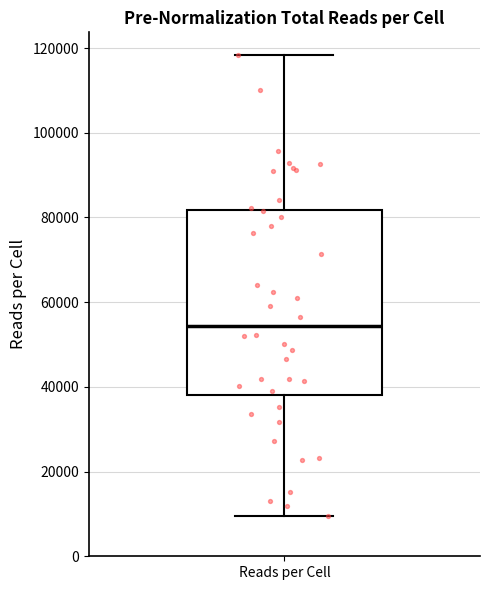

Read this box plot against the y-axis: the position of the median line, the range covered by the box, and the ends of both whiskers. The values are not printed on the chart, so give them approximately, as read against the axis.

median 54000, box 38000 to 82000, whiskers 10000 to 118000